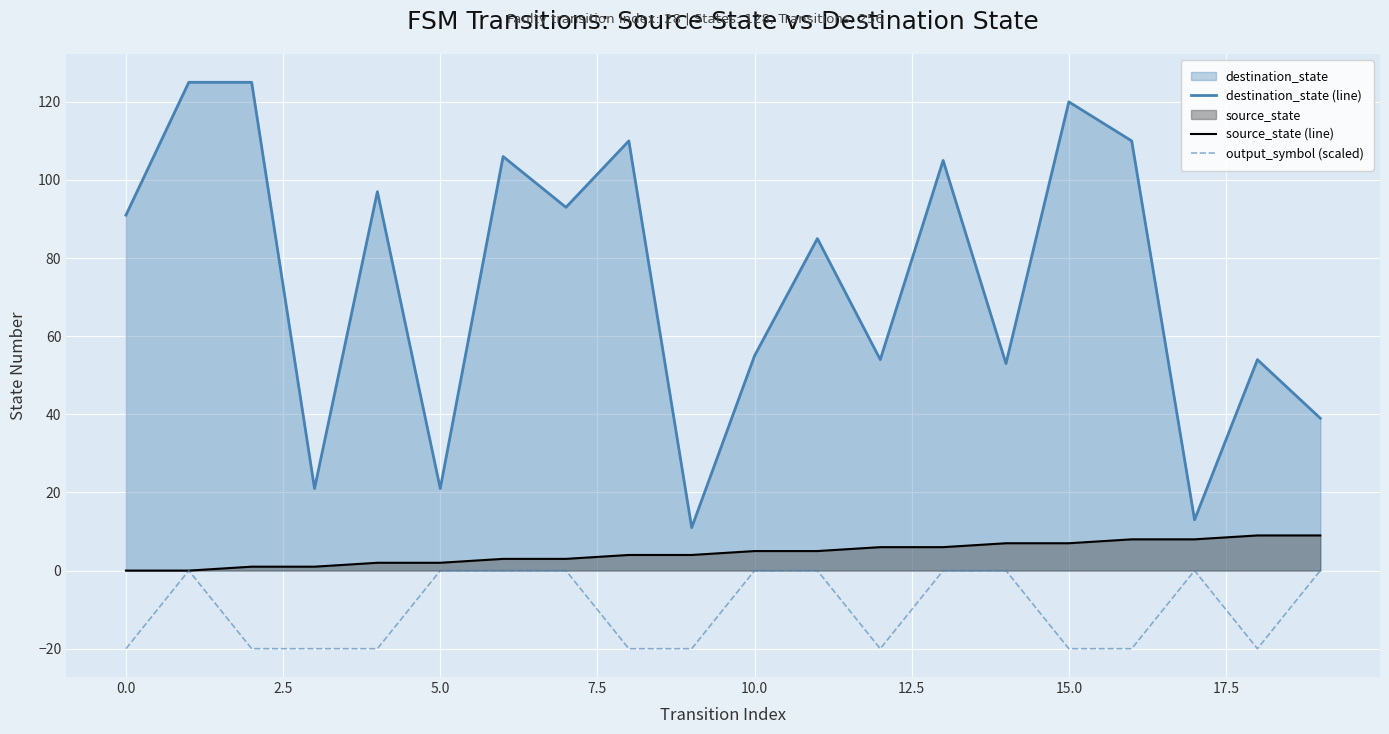

True or false: output_symbol (scaled) and source_state (line) cross at least once.

False